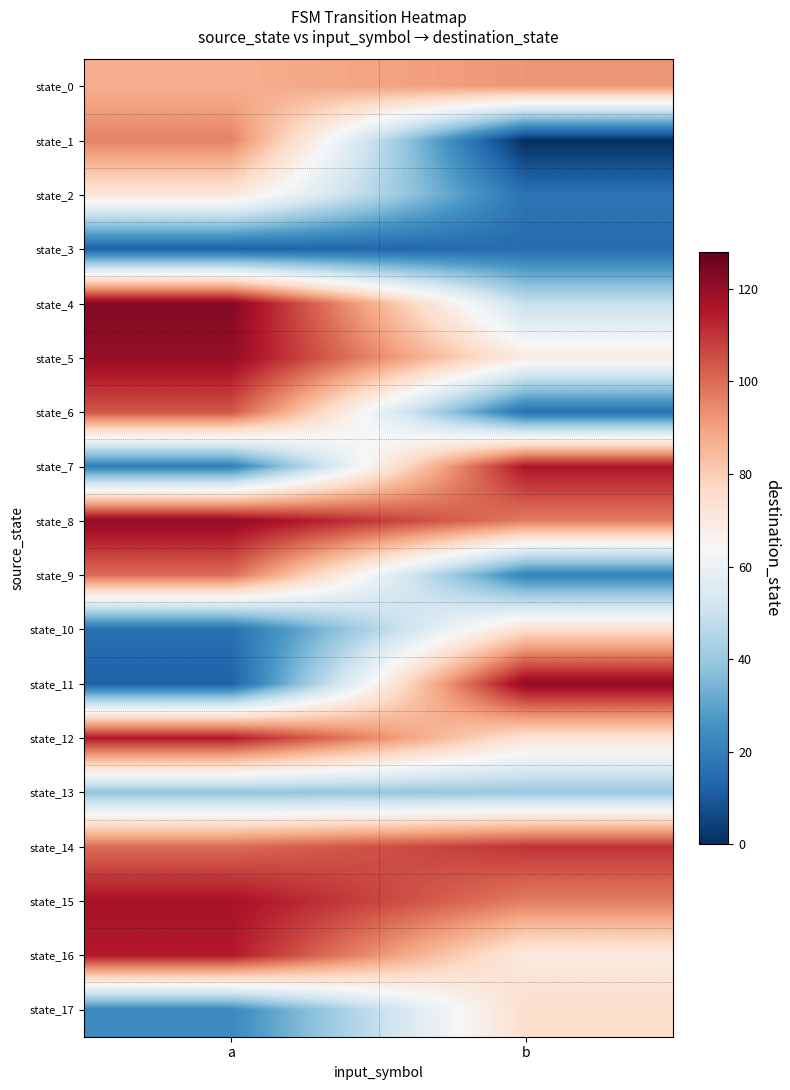

Between b and a, which is larger?

b